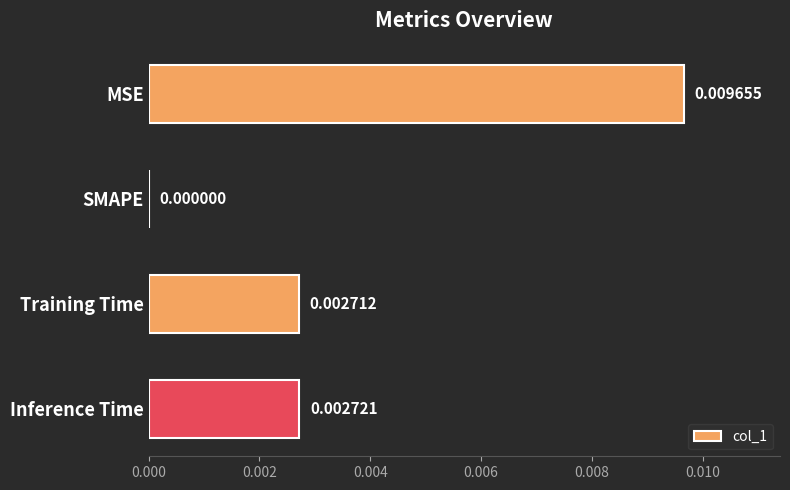

Which category has the highest value across all series?

MSE